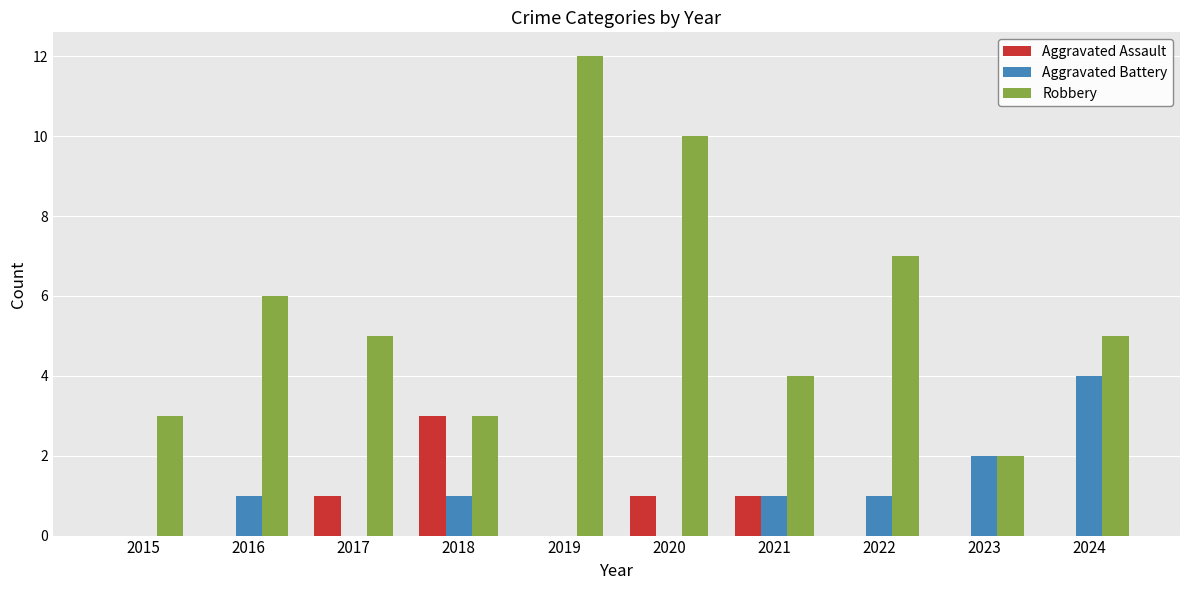

Which series has the largest total across all categories?

Robbery